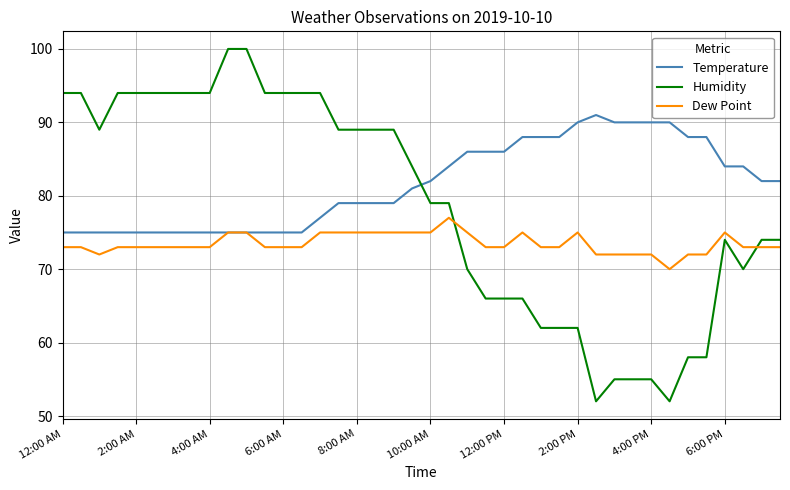

Rank the series by their average value, from highest to lowest.

Temperature, Humidity, Dew Point